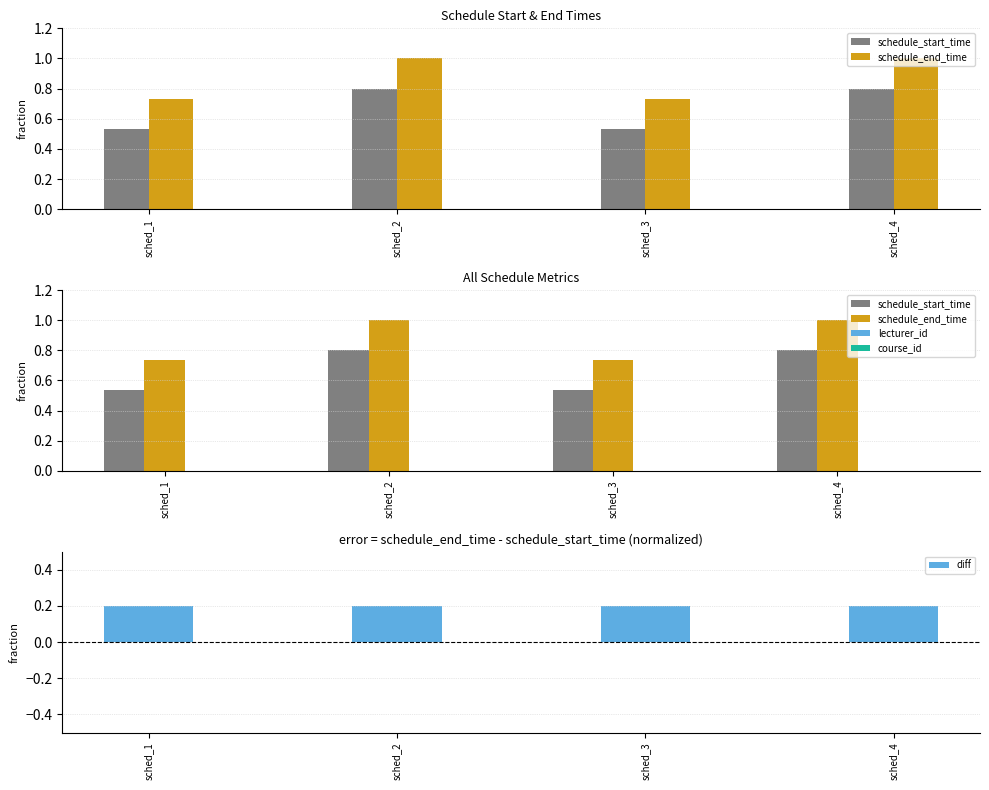

What is the sum of the schedule_start_time values at sched_3 and sched_1?

1.1